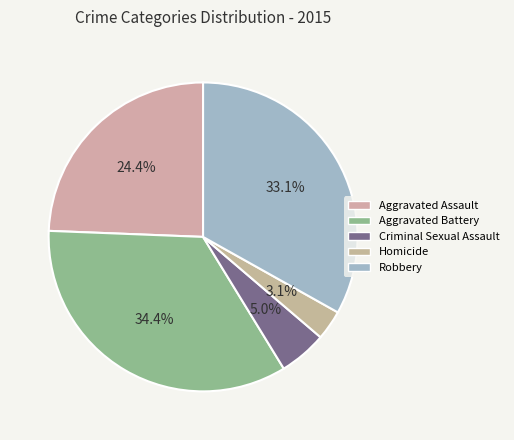

To the nearest percent, what percentage of the pie is Aggravated Assault?

24%